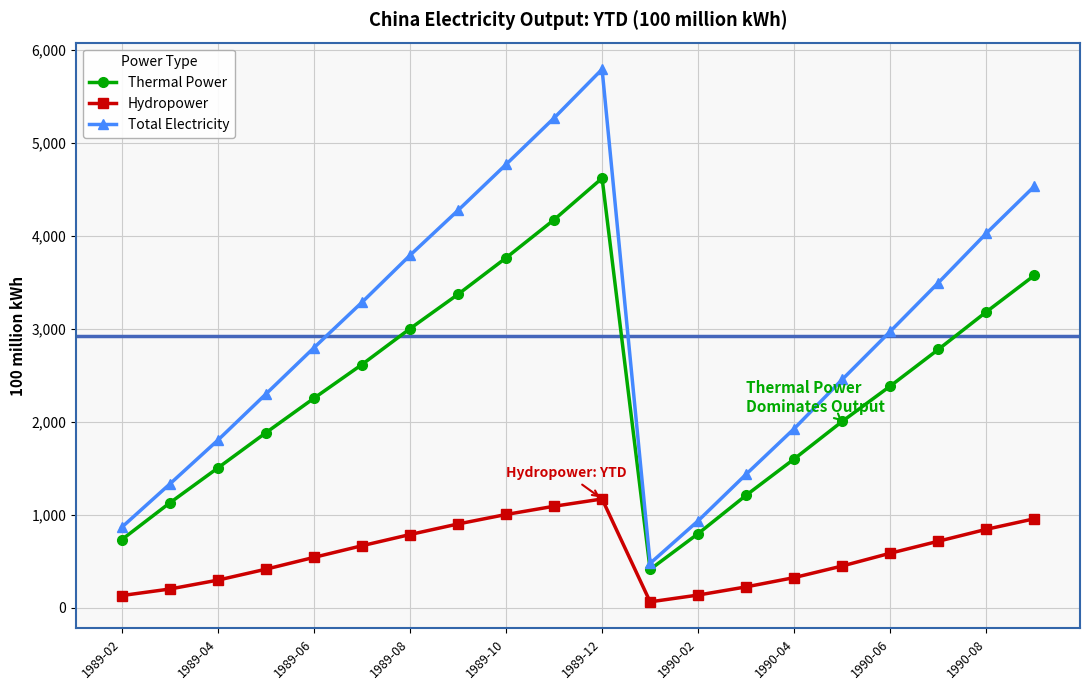

What is the value of the Total Electricity point at the 7th from the left?

3793.5